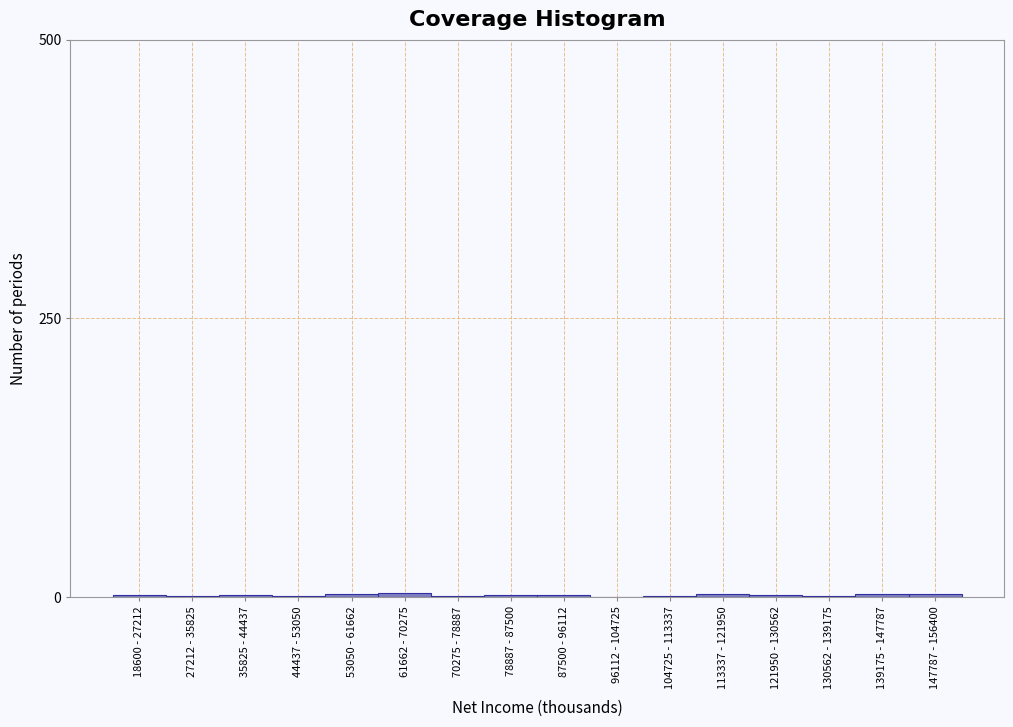

What is the sum of all values?

31